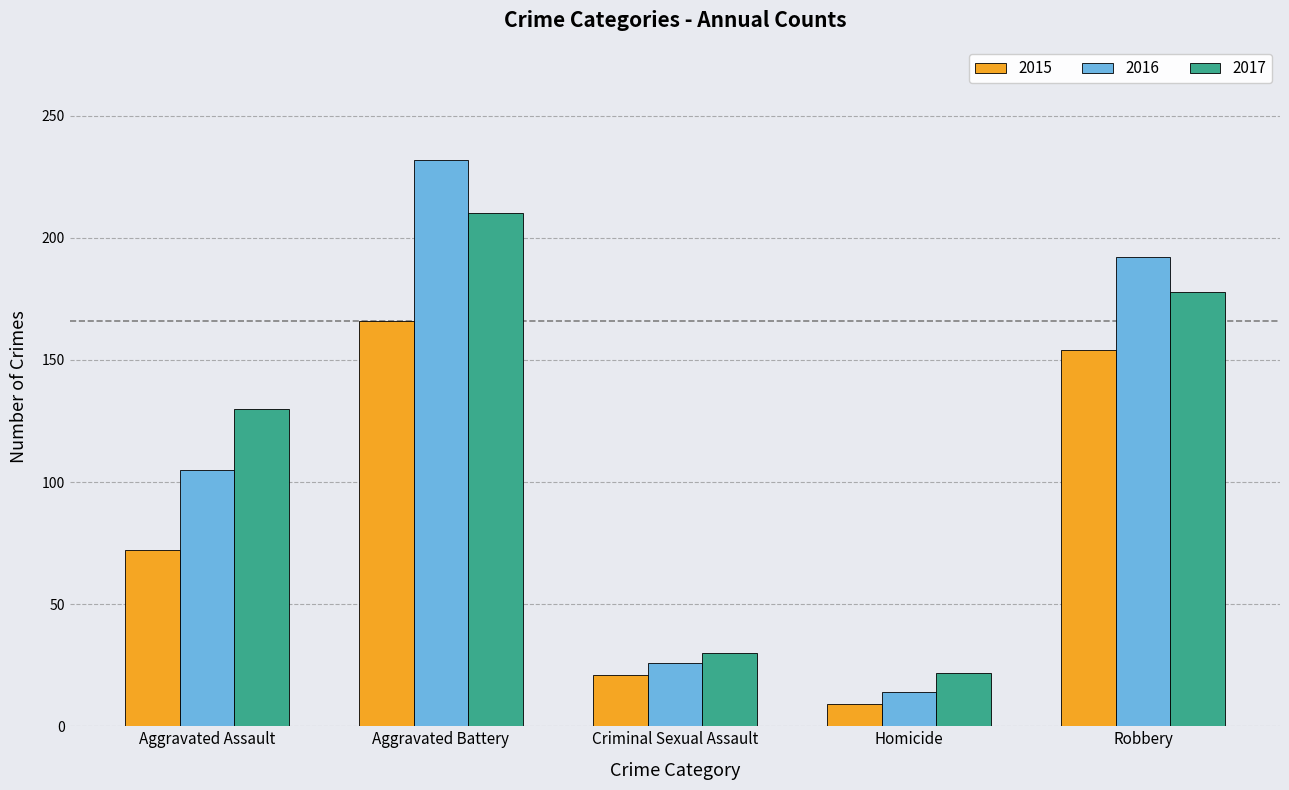

What is the difference between the second highest and second lowest values in the 2015 series?

133